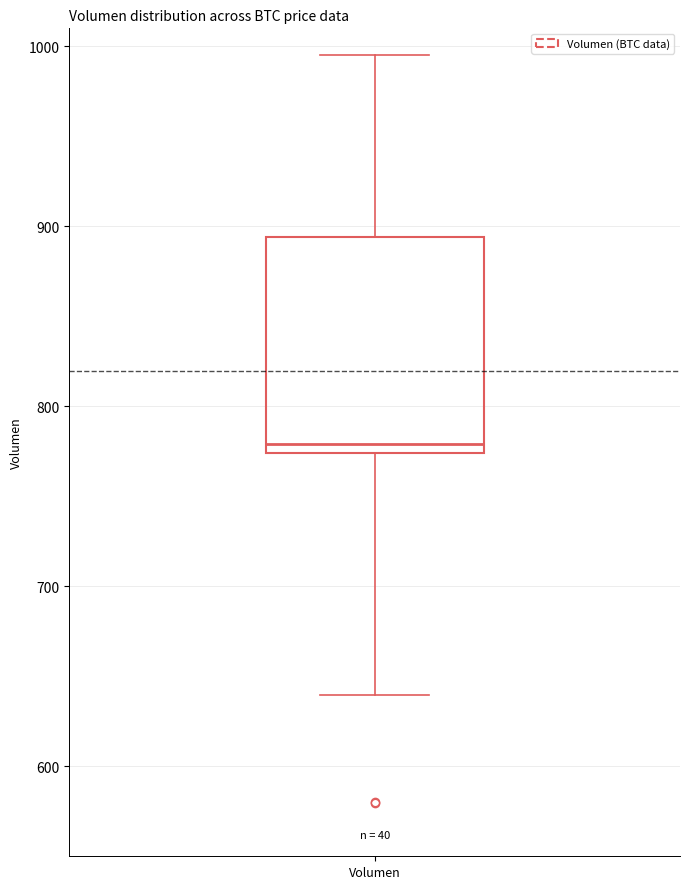

Read this box plot against the y-axis: the position of the median line, the range covered by the box, and the ends of both whiskers. The values are not printed on the chart, so give them approximately, as read against the axis.

median 780, box 770 to 890, whiskers 640 to 1000